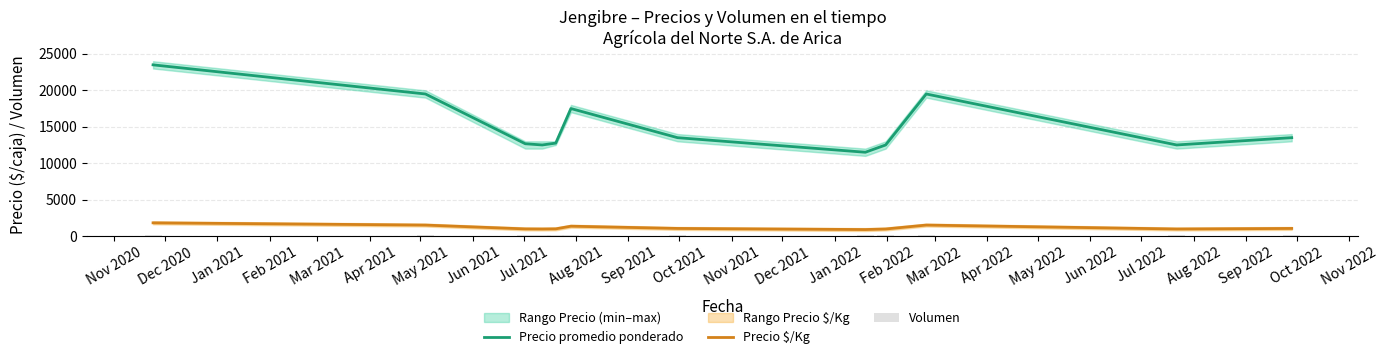

True or false: Precio $/Kg and Precio promedio ponderado intersect in this chart.

False